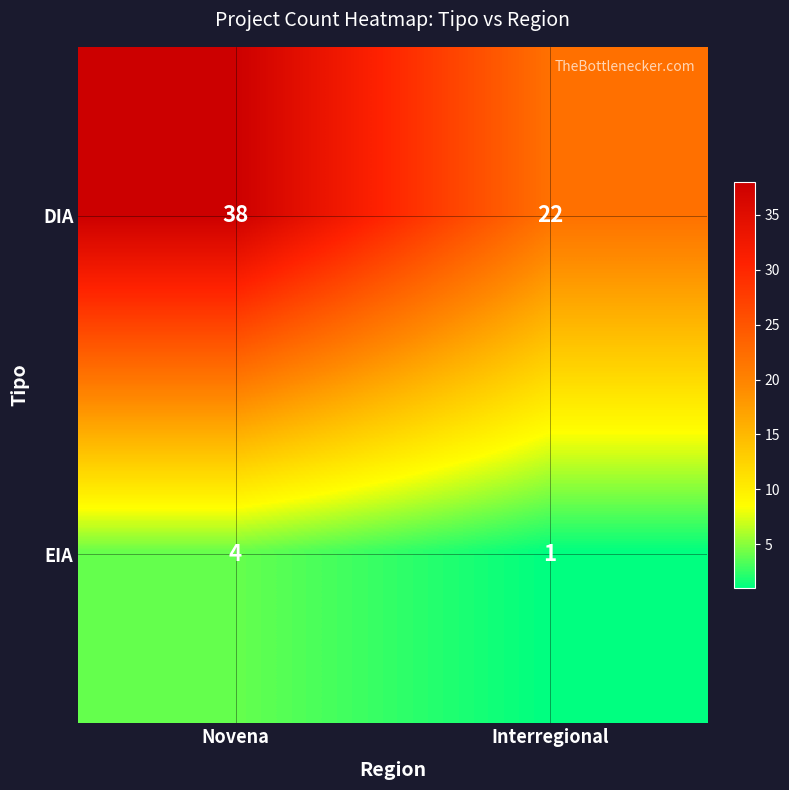

The EIA series shows 1 at Interregional. True or false?

True